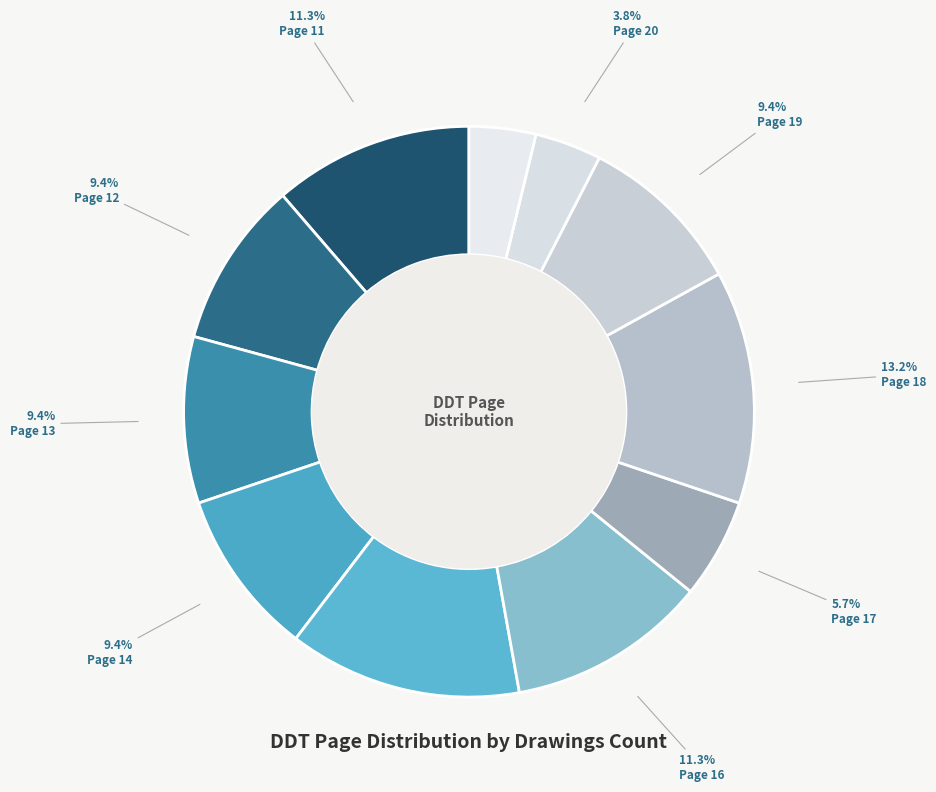

To the nearest percent, what portion does Page 19 represent?

9%